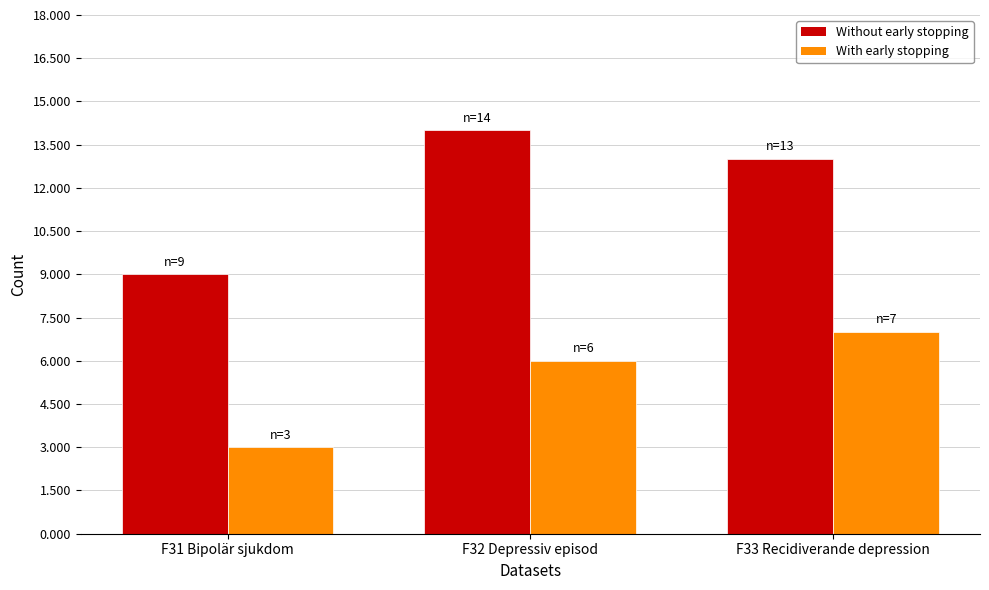

What is the label of the 2nd bar from the left?

F32 Depressiv episod